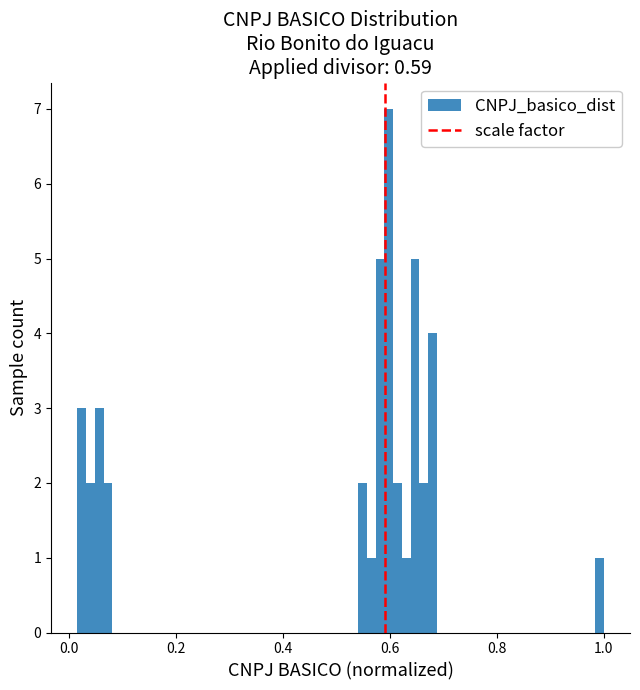

Read against the x-axis, roughly where is the centre of the tallest bar?

0.60